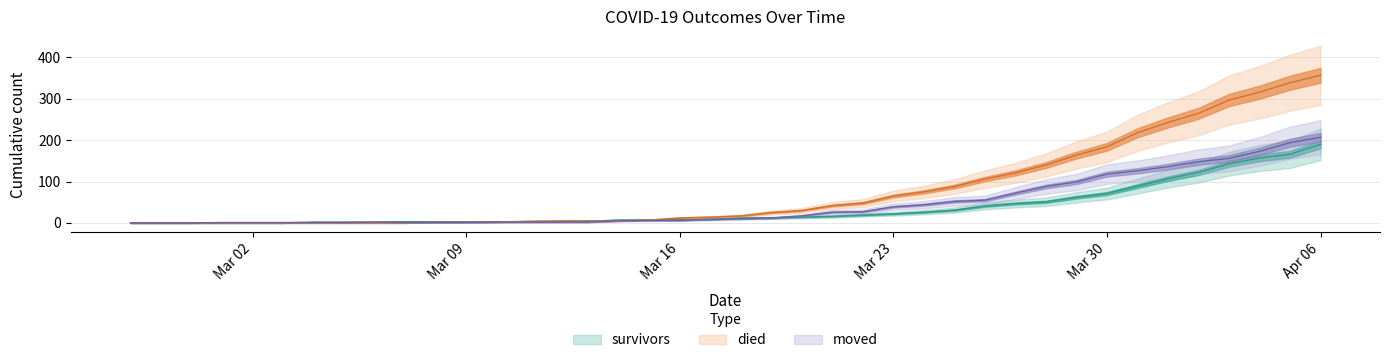

What is the difference between the second highest and second lowest values in the moved series?

194